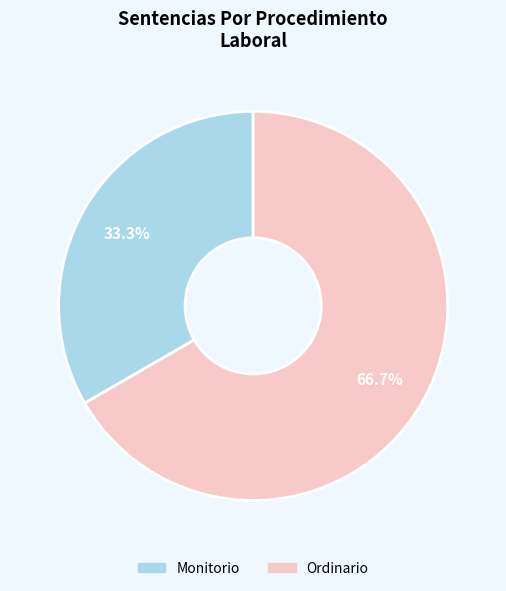

To the nearest percent, what portion does Monitorio represent?

33%